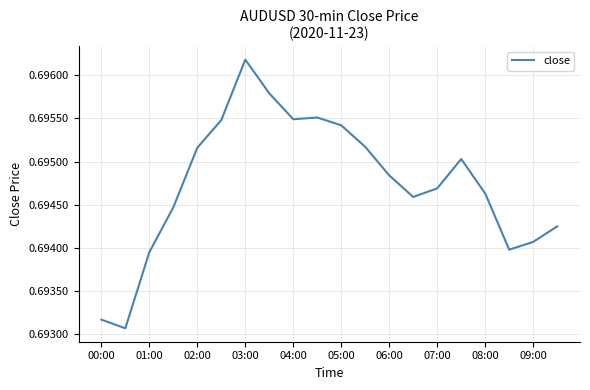

How many lines are shown in the chart?

1